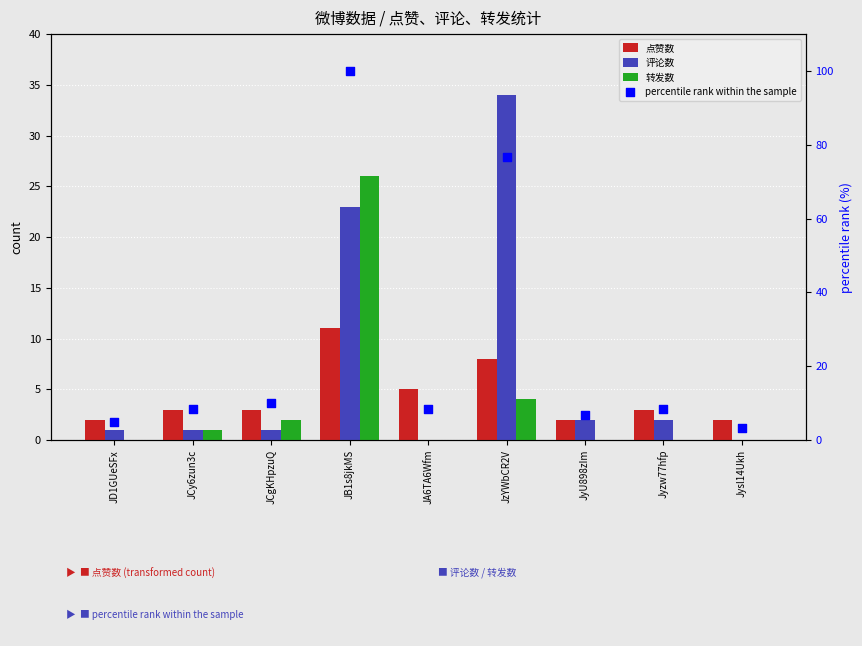

Which series has the widest spread of Y values?

percentile rank within the sample